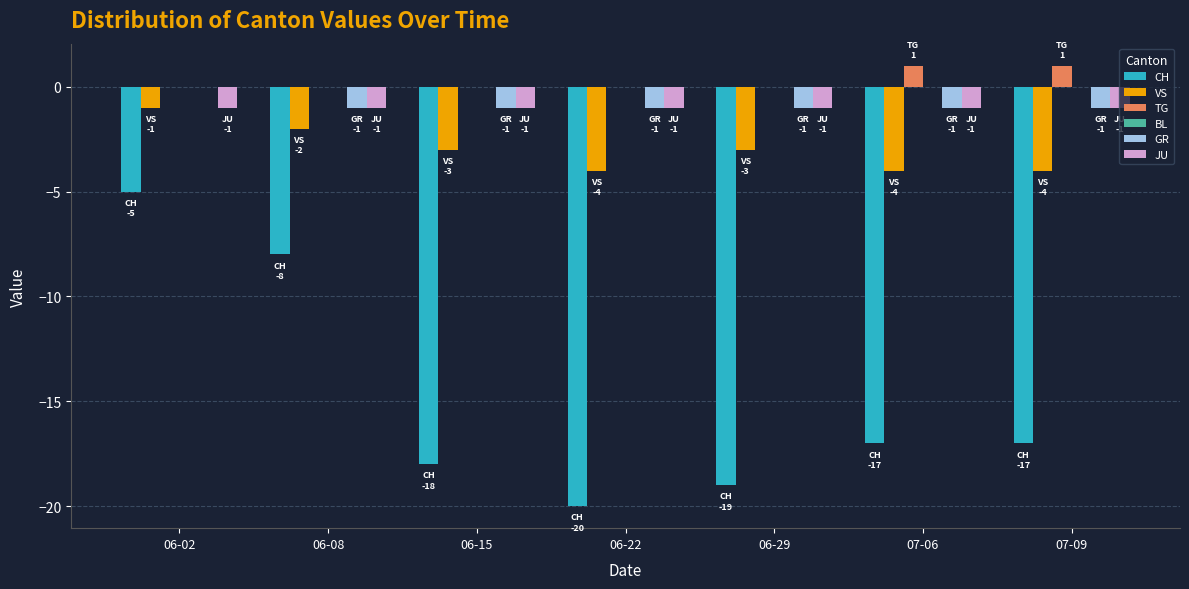

What is the sum of the GR values at 06-08 and 07-09?

-2